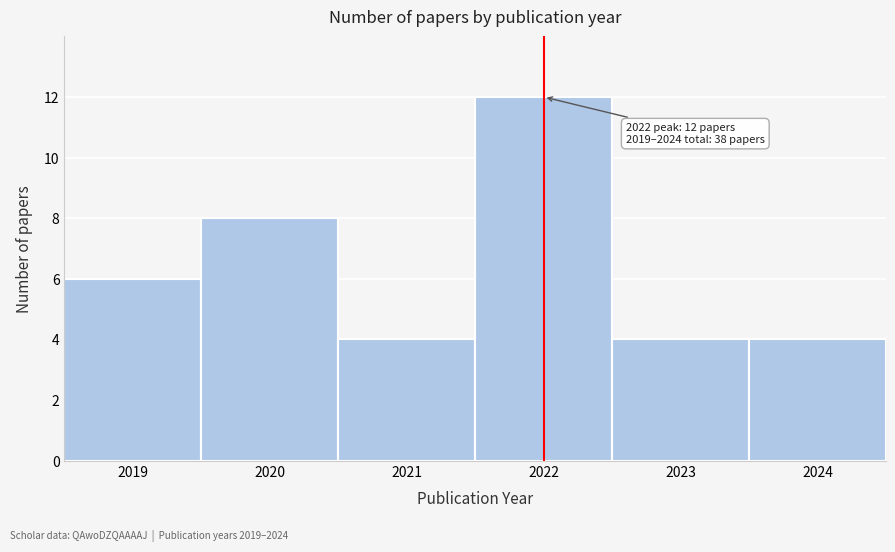

Reading left to right, transcribe all the data shown in this chart.

6	8	4	12	4	4